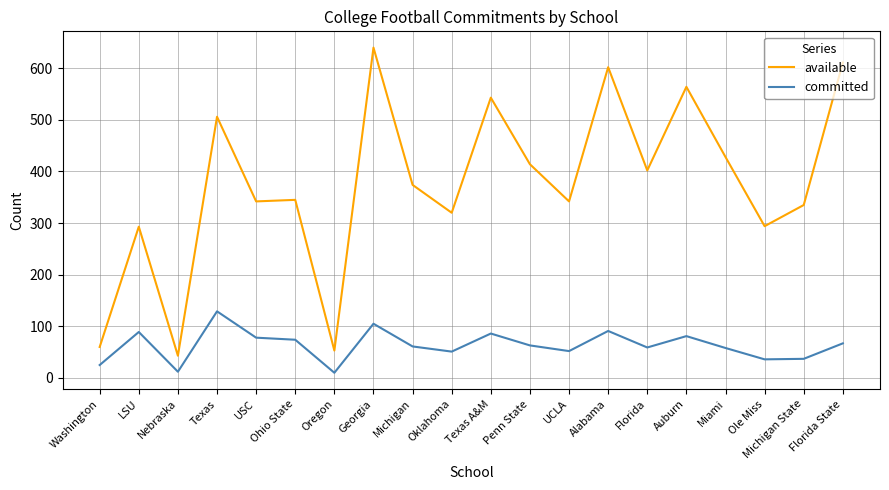

What is the highest value of the committed series?

129